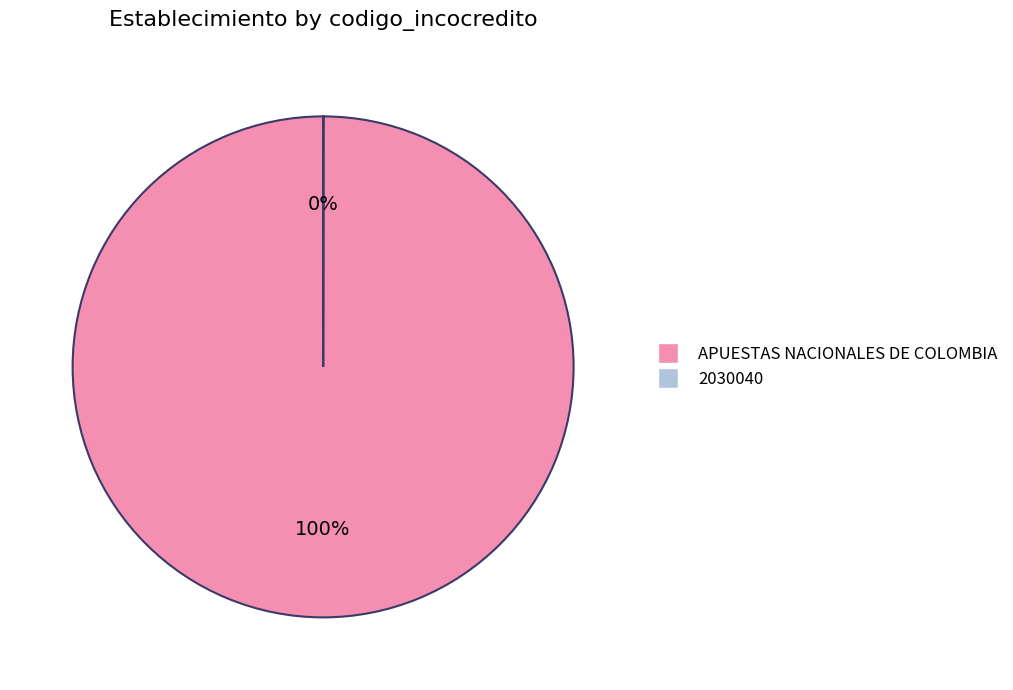

What percentage is the APUESTAS NACIONALES DE COLOMBIA slice, to the nearest percent?

100%